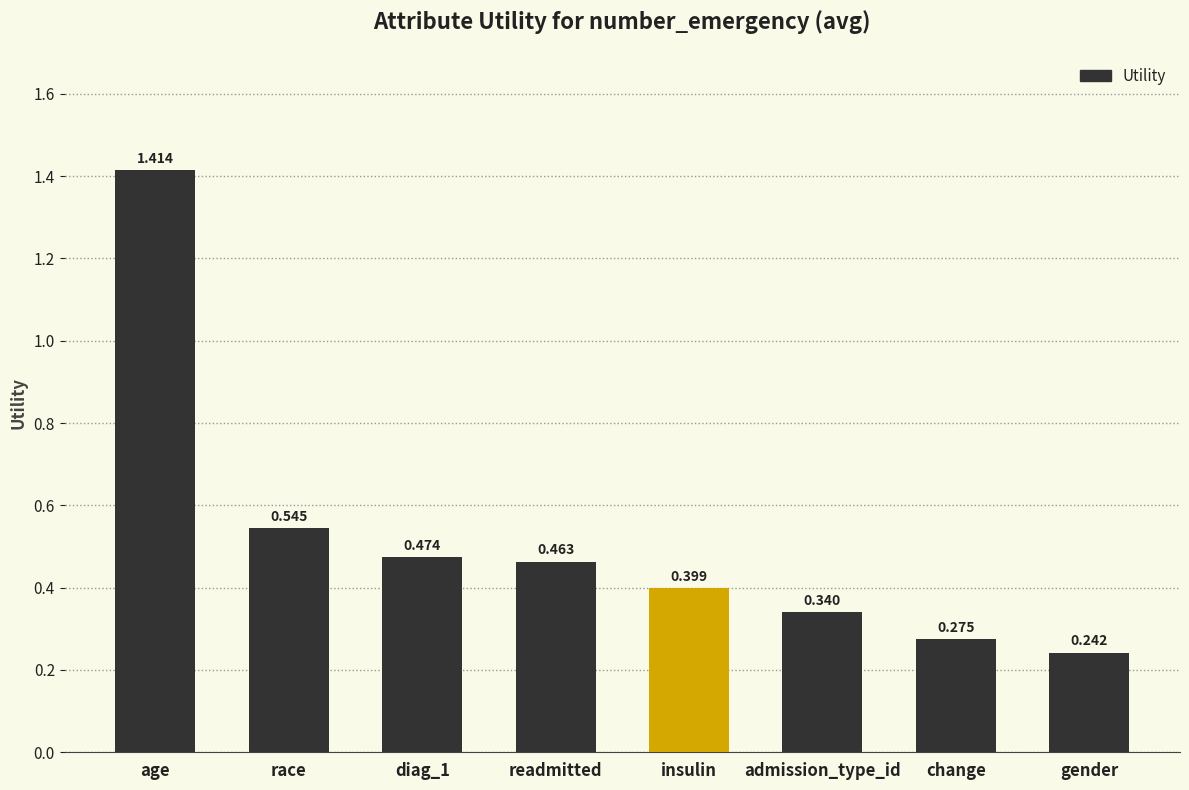

What is the label of the 7th bar from the left?

change